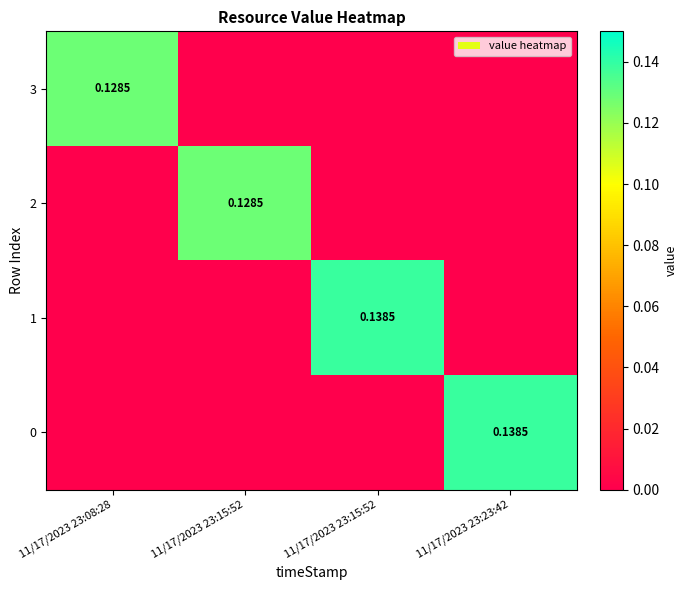

What is the maximum value for 3?

0.1